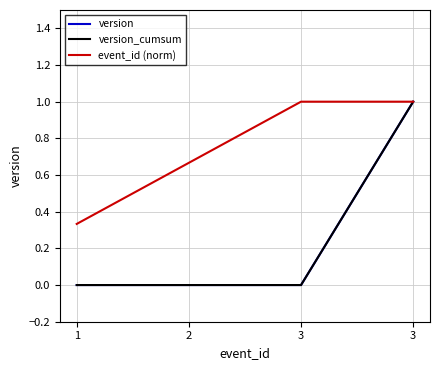

The version series shows 0.6 at 2. True or false?

False